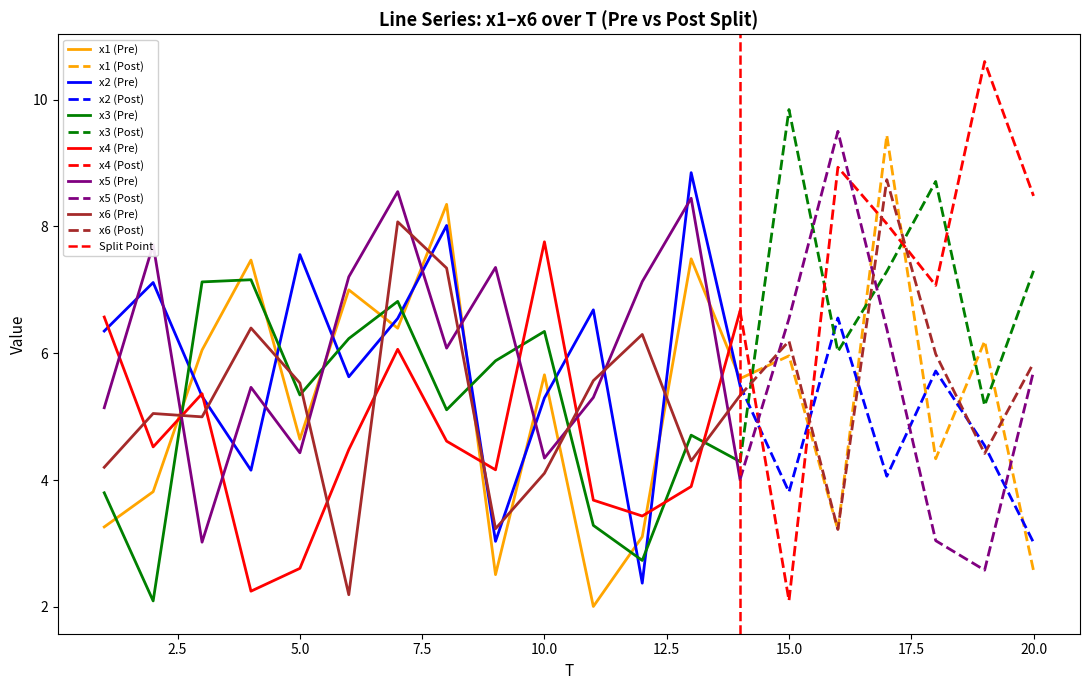

Rank the series at 18 from highest to lowest value.

x3, x4, x6, x2, x1, x5